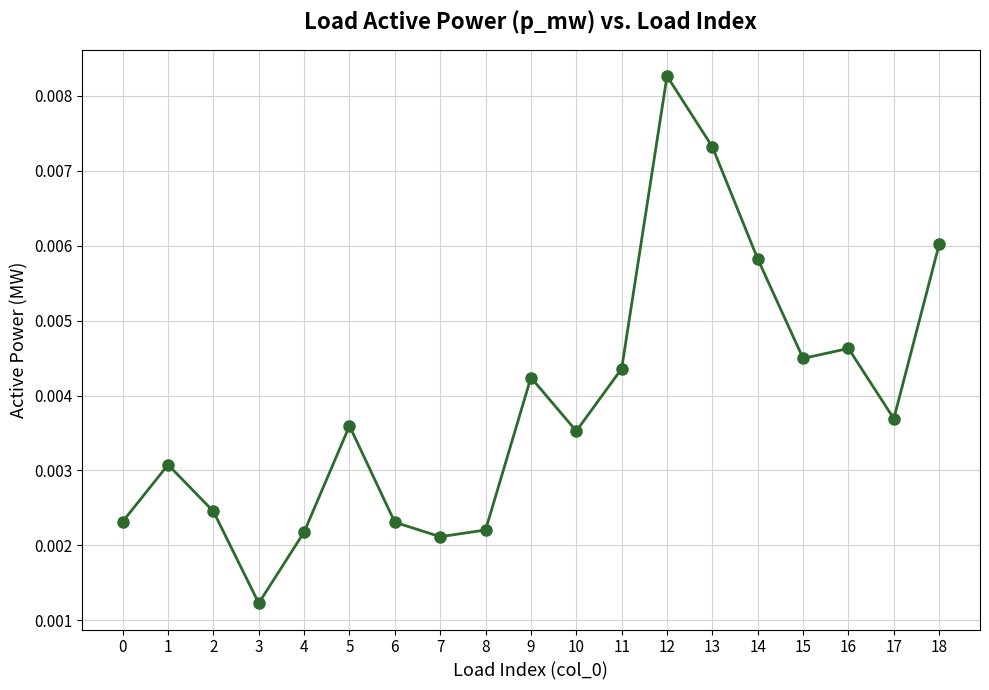

Which has a higher value, 17 or 13?

13